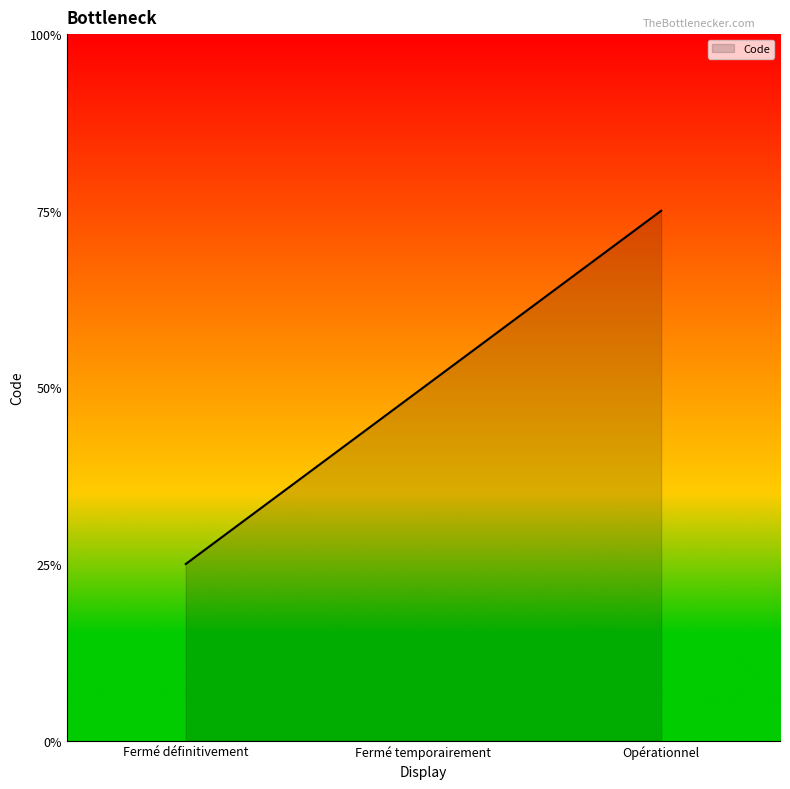

List the labels in order of value, smallest first.

Fermé définitivement, Fermé temporairement, Opérationnel